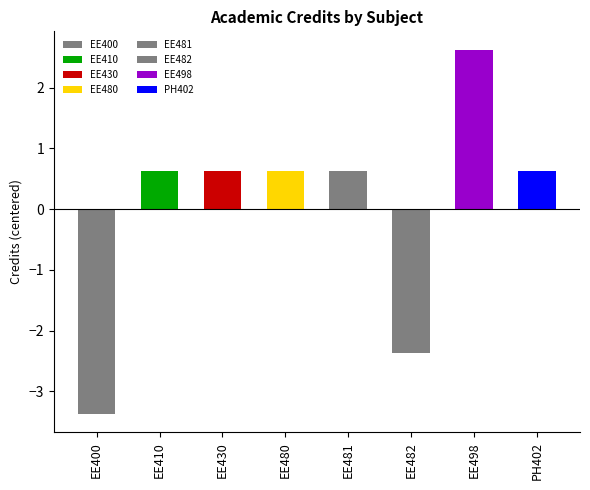

List the labels in order of value, smallest first.

EE400, EE482, EE410, EE430, EE480, EE481, PH402, EE498